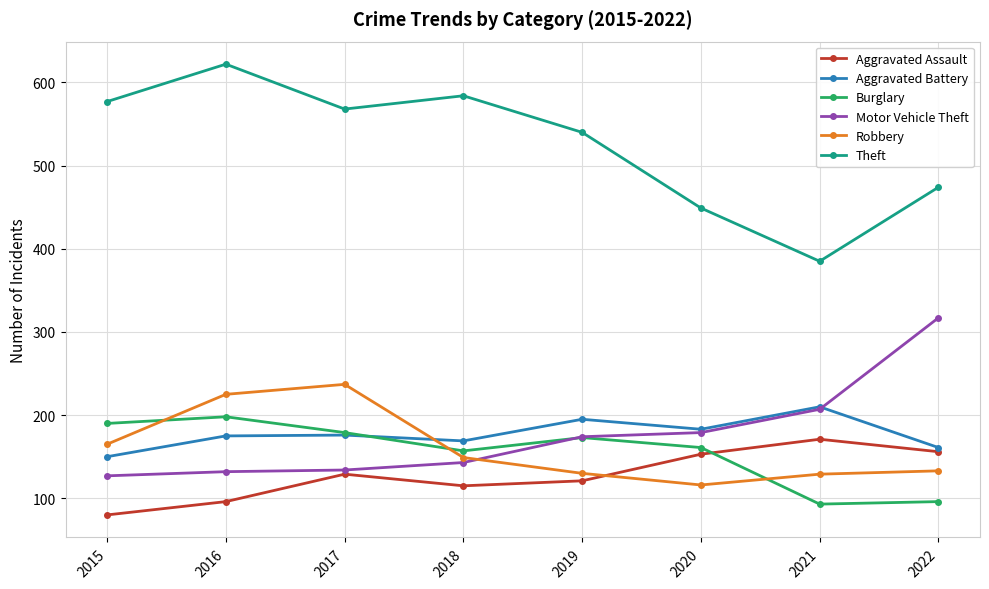

True or false: Motor Vehicle Theft has a value of 132 at 2016.

True